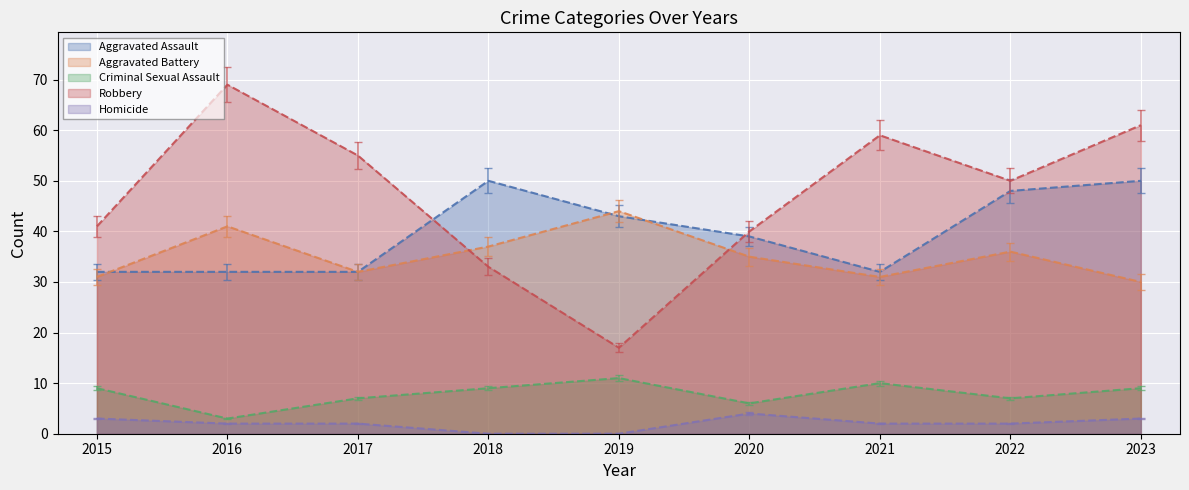

Which series has the largest total across all categories?

Robbery